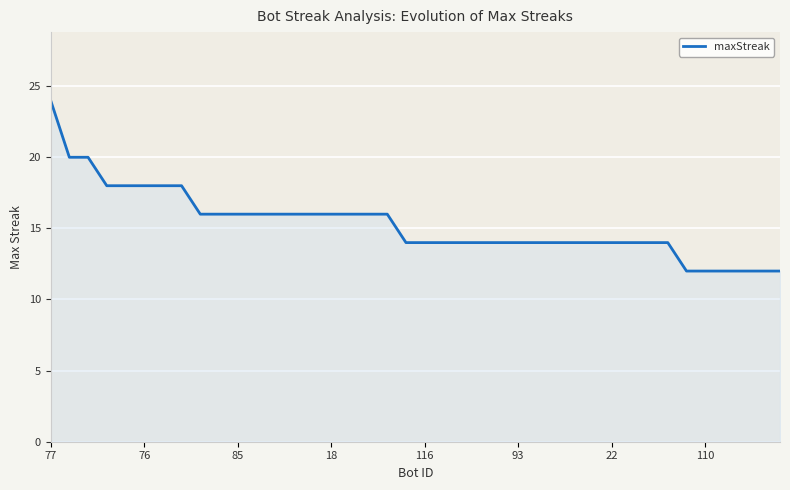

What is the maximum value shown in the chart?

24